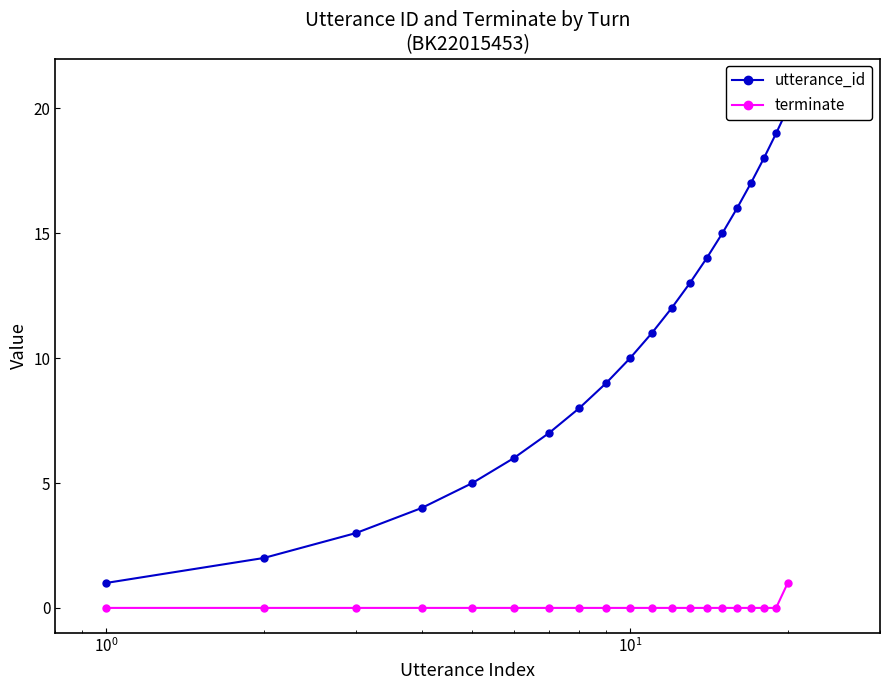

What is the sum of all utterance_id values?

210